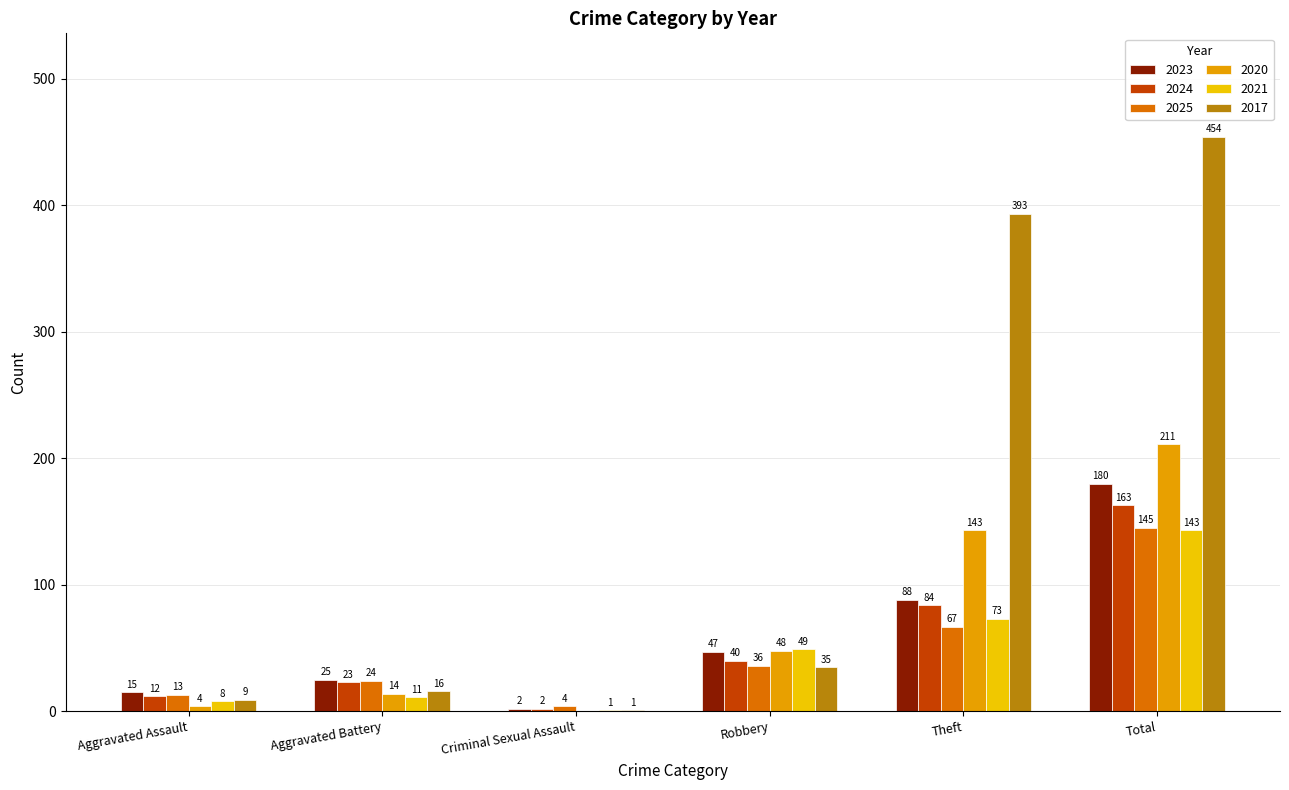

How many data points does each series have?

6